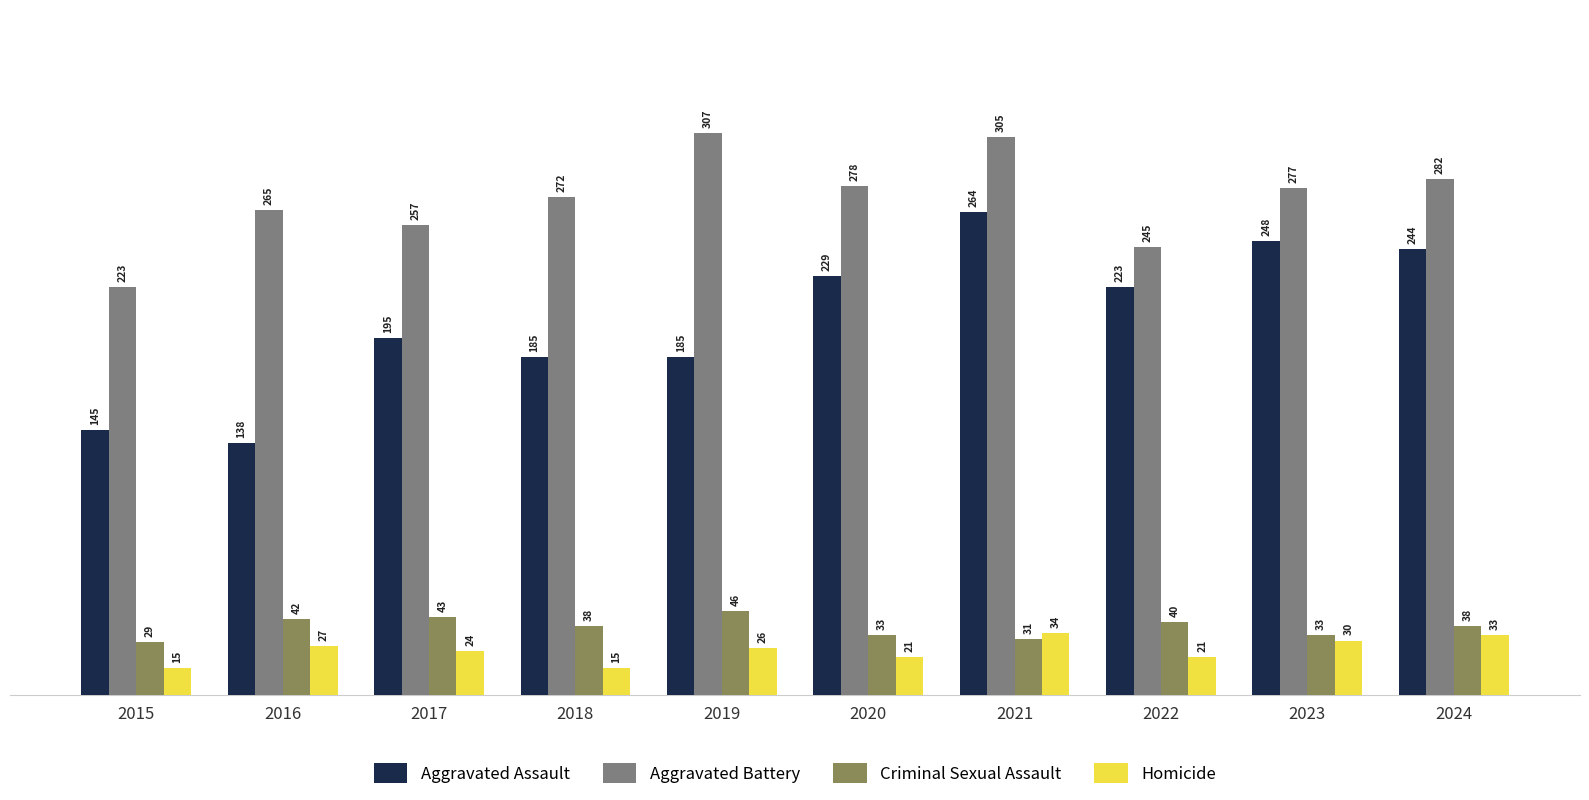

Where is Aggravated Assault nearest to the value 201?

2017